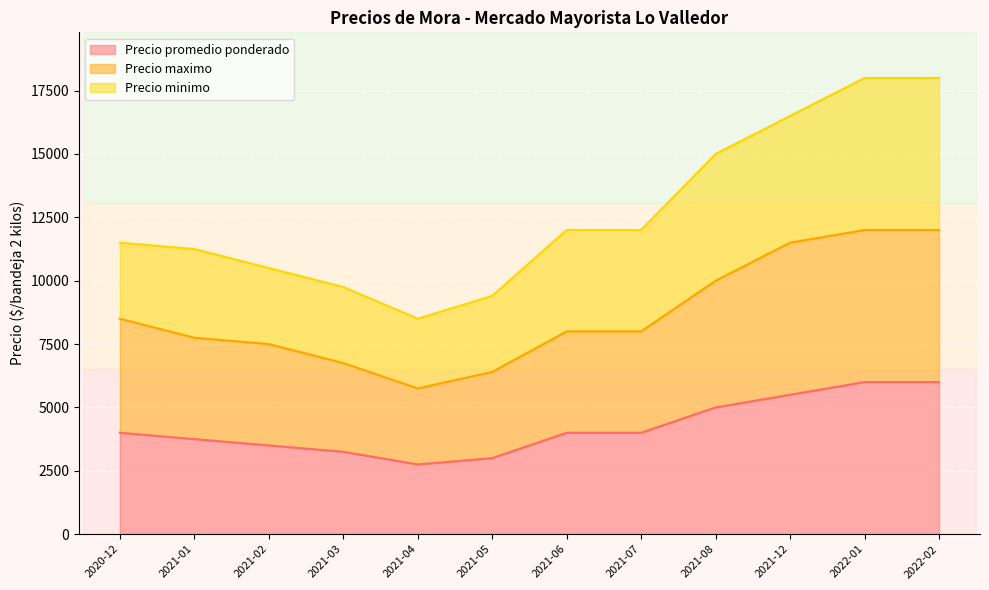

Where is Precio promedio ponderado nearest to the value 4375?

2020-12